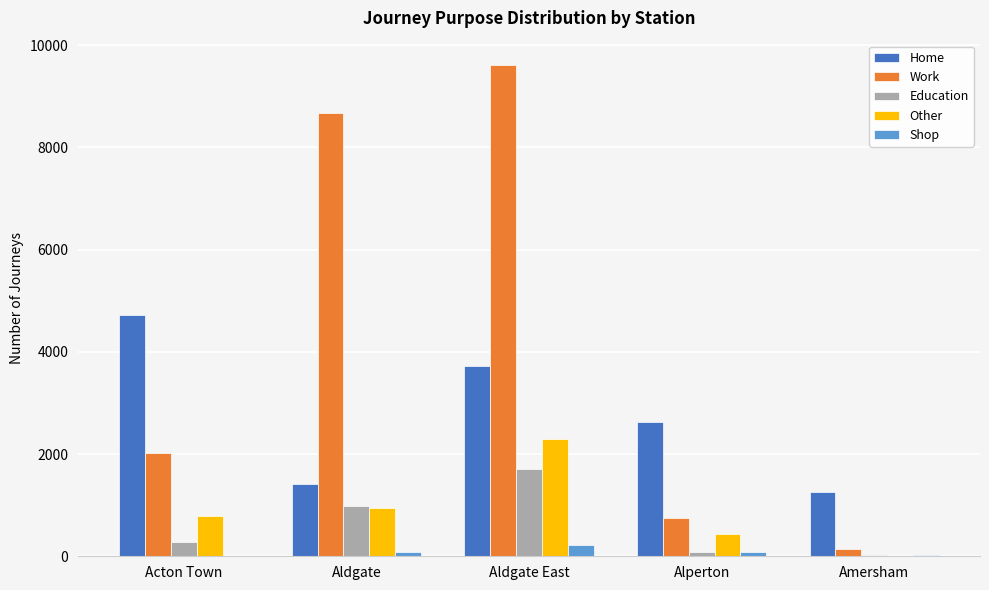

Which category has the highest value in the Work series?

Aldgate East